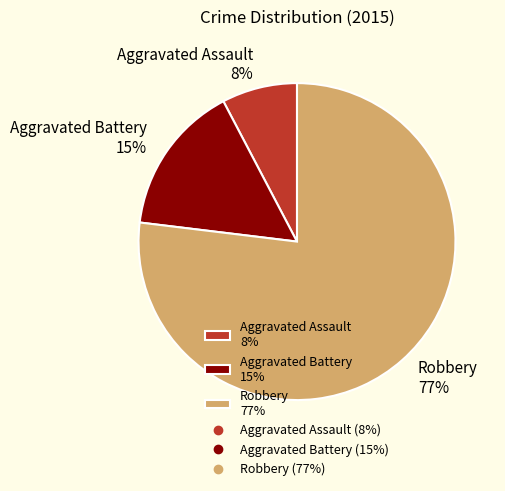

How many slices are in this pie chart?

3